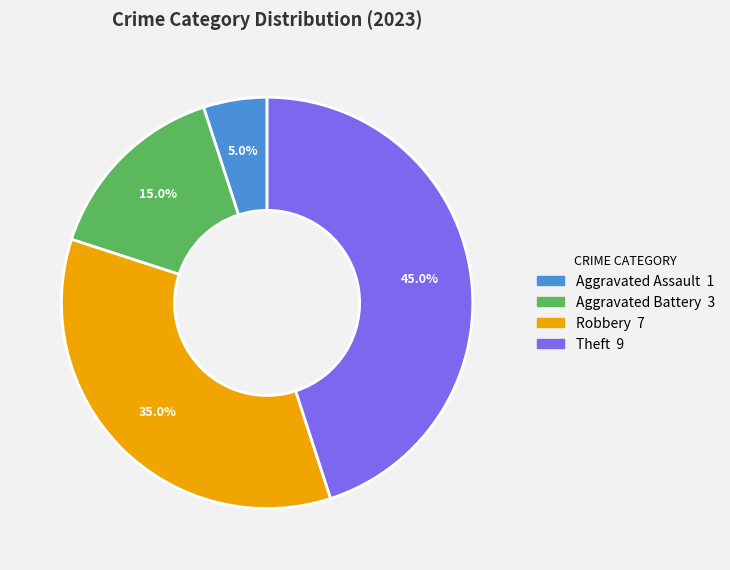

Is there a majority slice in this chart?

No